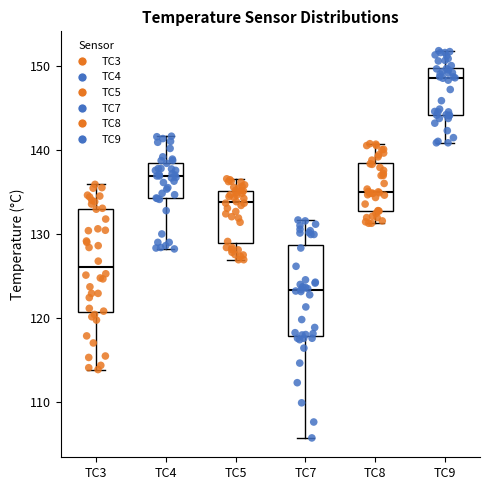

Which box has the highest median line?

TC9